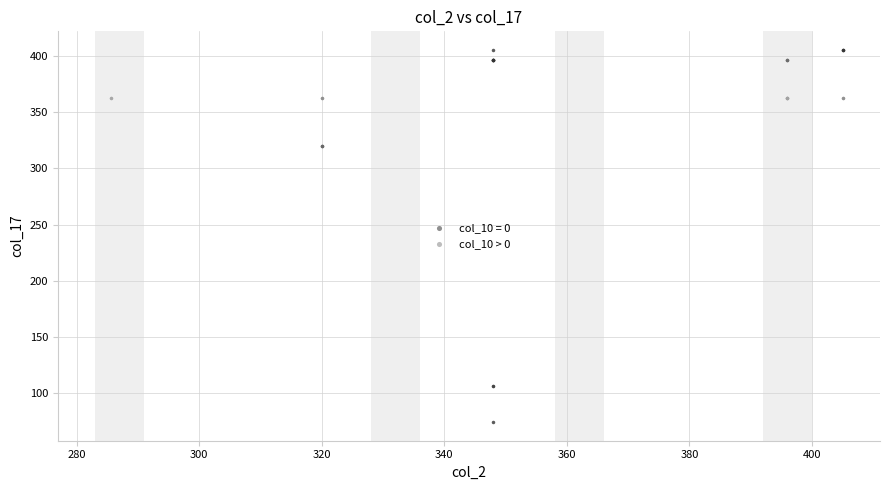

Which series contains the lowest Y value?

col_10 = 0